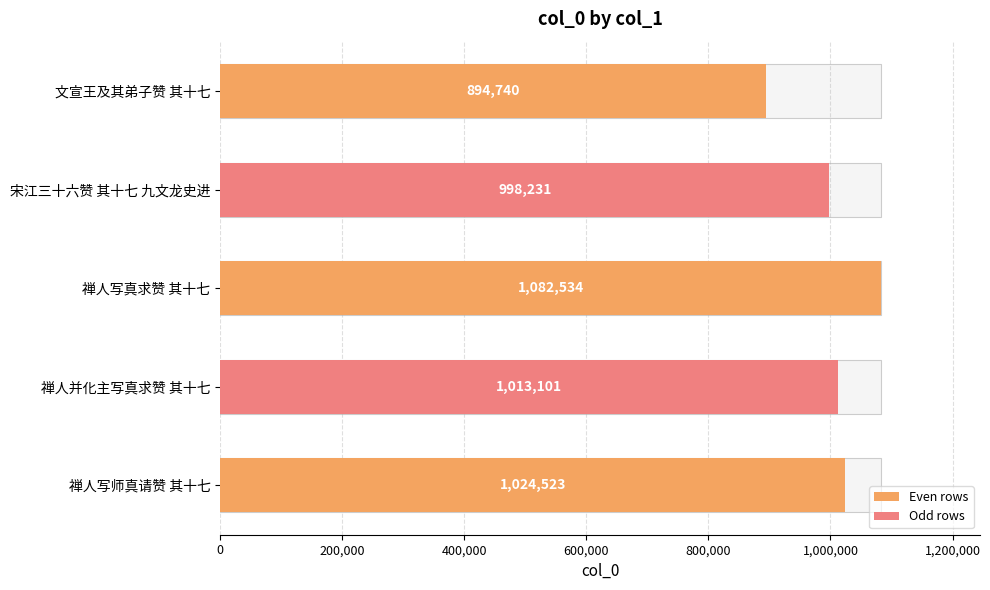

The chart shows a value of 253714 at 禅人写师真请赞 其十七. True or false?

False